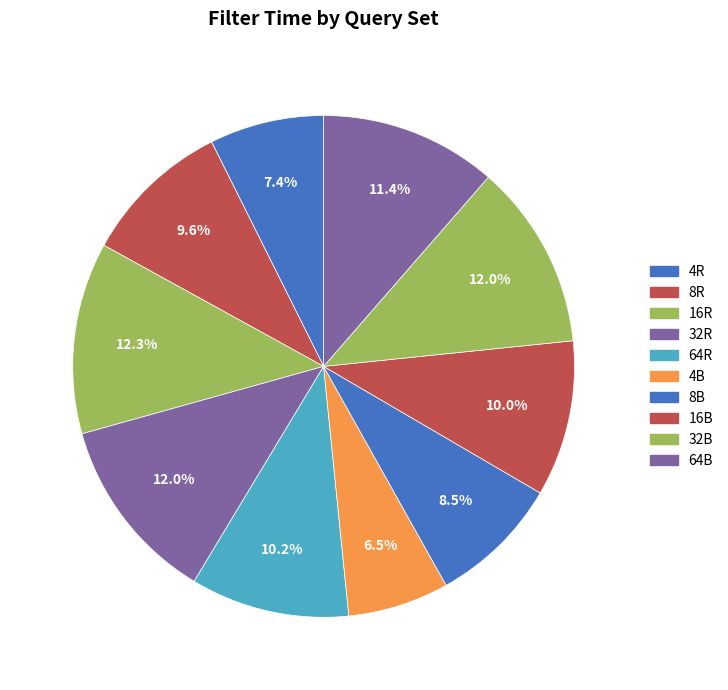

The 64B slice represents 19% of the pie. True or false?

False